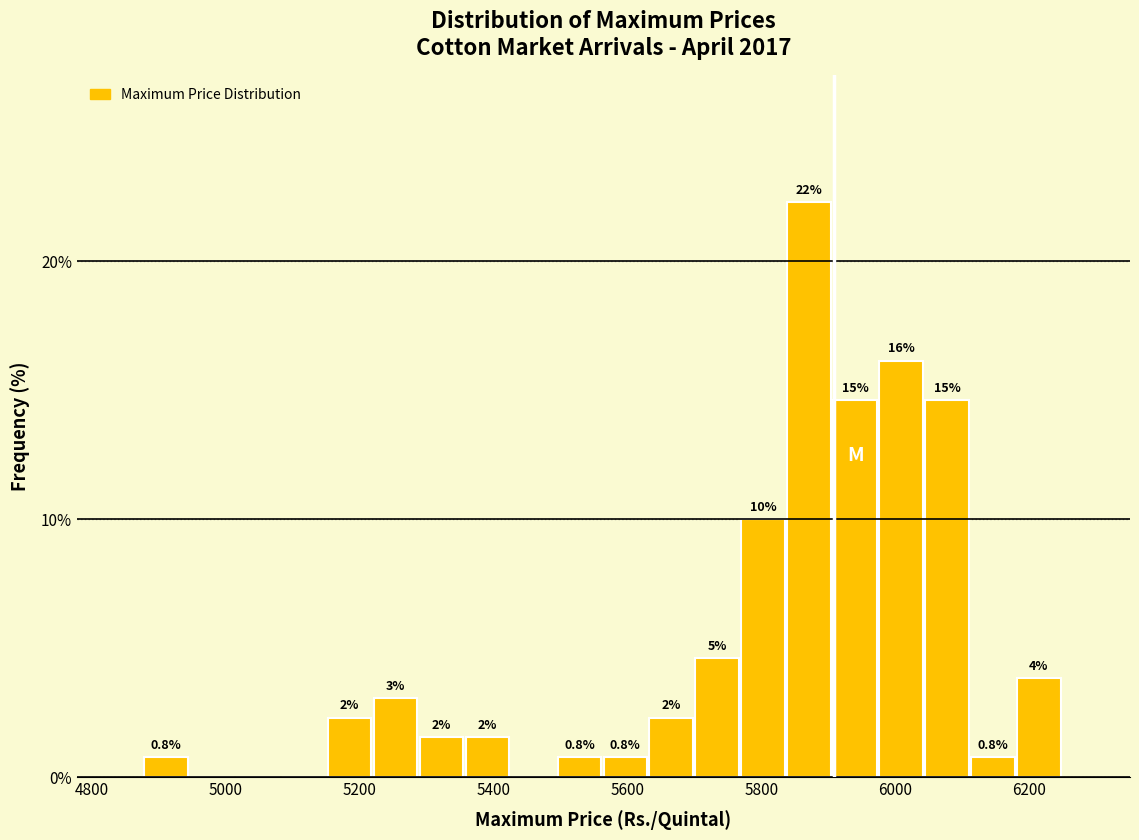

Around what value on the x-axis is the tallest bar? Give the approximate position of its centre, as read against the axis.

5880